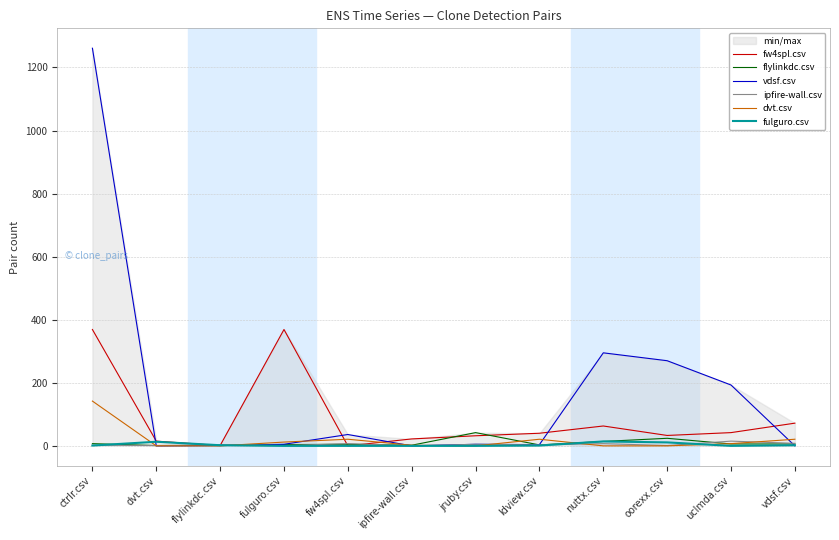

What is the difference between the maximum and second lowest values in the dvt.csv series?

142